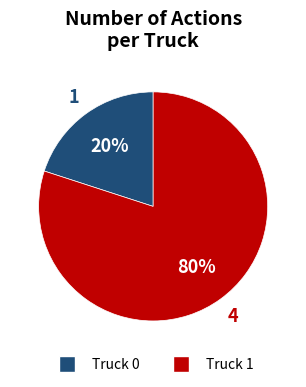

Which category has the biggest portion of the pie?

Truck 1